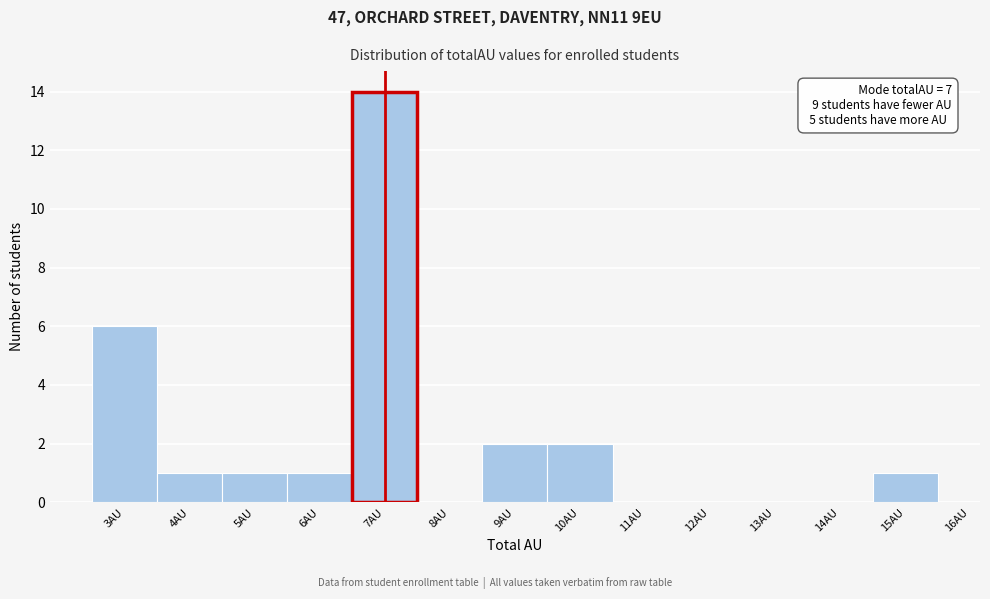

Which range on the x-axis has the tallest bar?

6.5 to 7.5